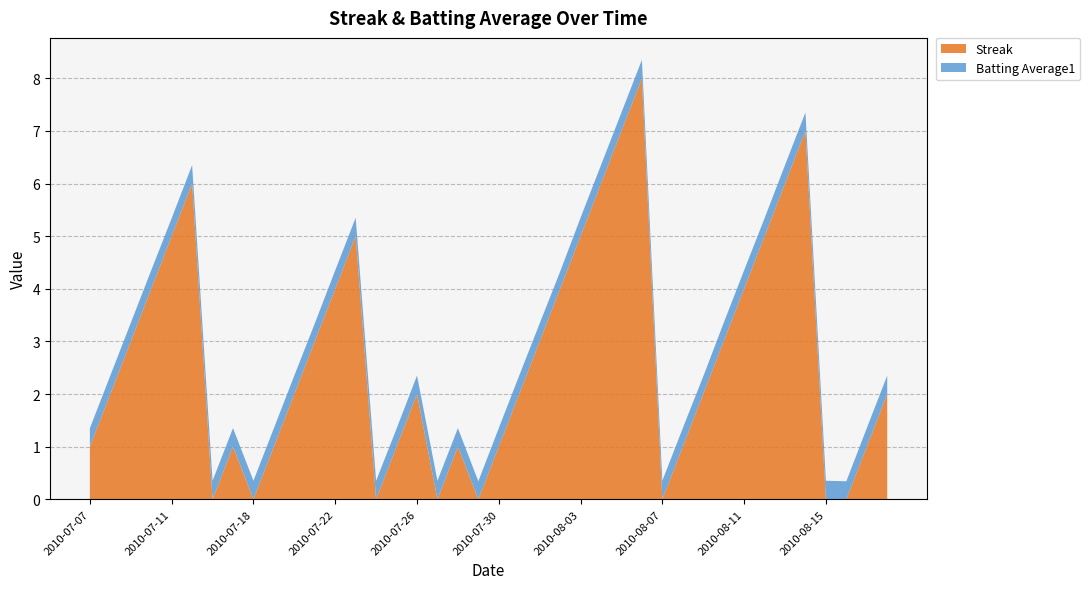

Reading left to right, list all the values displayed in this chart.

Streak: 2010-07-07=1.0	2010-07-08=2.0	2010-07-09=3.0	2010-07-10=4.0	2010-07-11=5.0	2010-07-15=6.0	2010-07-16=0.0	2010-07-17=1.0	2010-07-18=0.0	2010-07-19=1.0	2010-07-20=2.0	2010-07-21=3.0	2010-07-22=4.0	2010-07-23=5.0	2010-07-24=0.0	2010-07-25=1.0	2010-07-26=2.0	2010-07-27=0.0	2010-07-28=1.0	2010-07-29=0.0	2010-07-30=1.0	2010-07-31=2.0	2010-08-01=3.0	2010-08-02=4.0	2010-08-03=5.0	2010-08-04=6.0	2010-08-05=7.0	2010-08-06=8.0	2010-08-07=0.0	2010-08-08=1.0	2010-08-09=2.0	2010-08-10=3.0	2010-08-11=4.0	2010-08-12=5.0	2010-08-13=6.0	2010-08-14=7.0	2010-08-15=0.0	2010-08-16=0.0	2010-08-17=1.0	2010-08-18=2.0
Batting Average1: 2010-07-07=0.4	2010-07-08=0.4	2010-07-09=0.4	2010-07-10=0.4	2010-07-11=0.3	2010-07-15=0.4	2010-07-16=0.4	2010-07-17=0.4	2010-07-18=0.4	2010-07-19=0.4	2010-07-20=0.4	2010-07-21=0.3	2010-07-22=0.4	2010-07-23=0.4	2010-07-24=0.4	2010-07-25=0.3	2010-07-26=0.4	2010-07-27=0.4	2010-07-28=0.4	2010-07-29=0.3	2010-07-30=0.4	2010-07-31=0.4	2010-08-01=0.3	2010-08-02=0.3	2010-08-03=0.4	2010-08-04=0.4	2010-08-05=0.4	2010-08-06=0.4	2010-08-07=0.4	2010-08-08=0.4	2010-08-09=0.3	2010-08-10=0.4	2010-08-11=0.4	2010-08-12=0.3	2010-08-13=0.4	2010-08-14=0.4	2010-08-15=0.4	2010-08-16=0.3	2010-08-17=0.4	2010-08-18=0.4